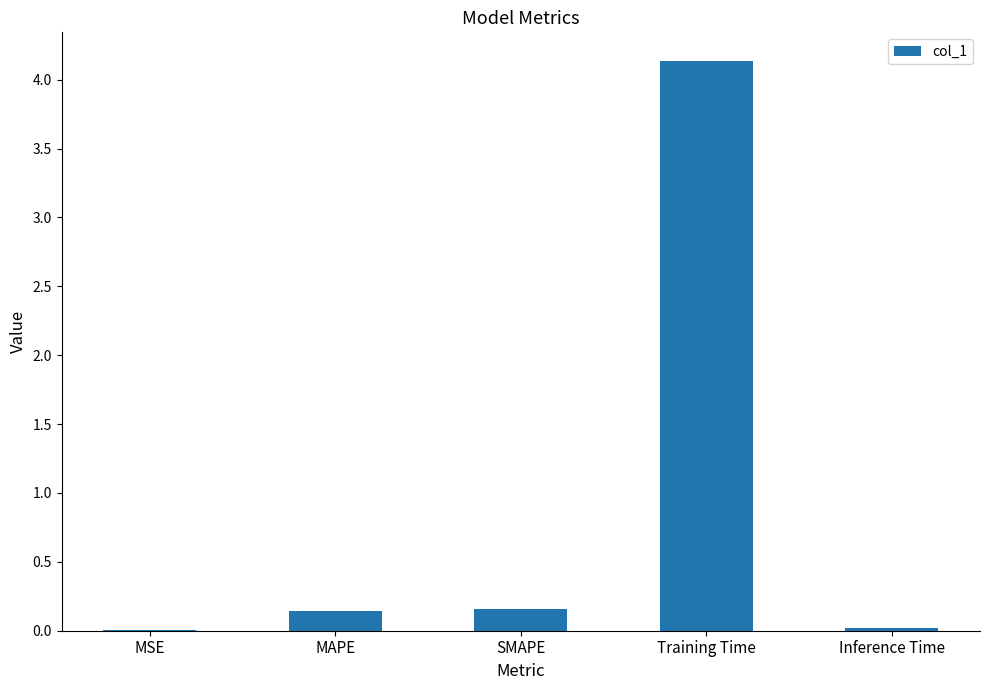

Which has a higher value, SMAPE or Training Time?

Training Time